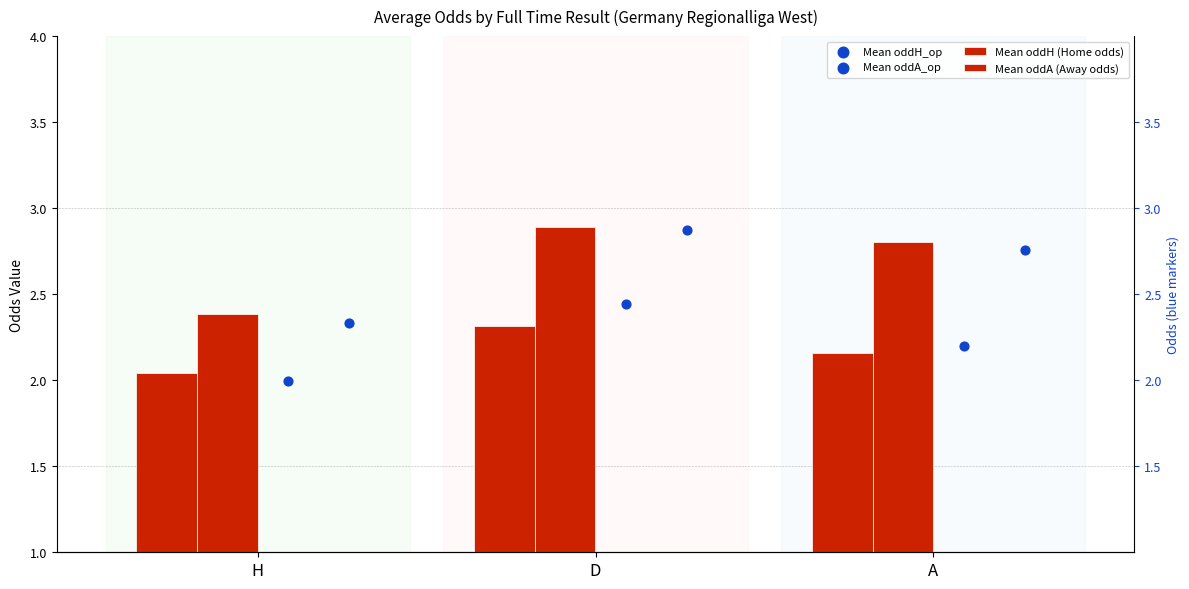

At how many categories does at least one series exceed 2?

3